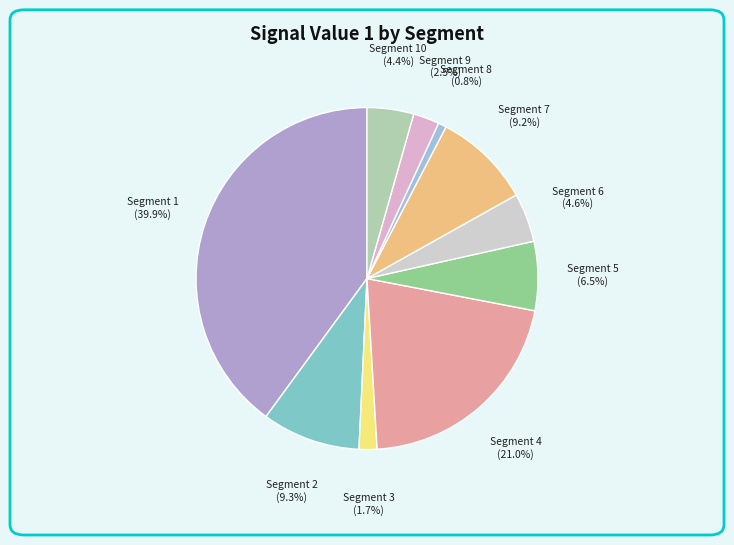

How many slices are in this pie chart?

10